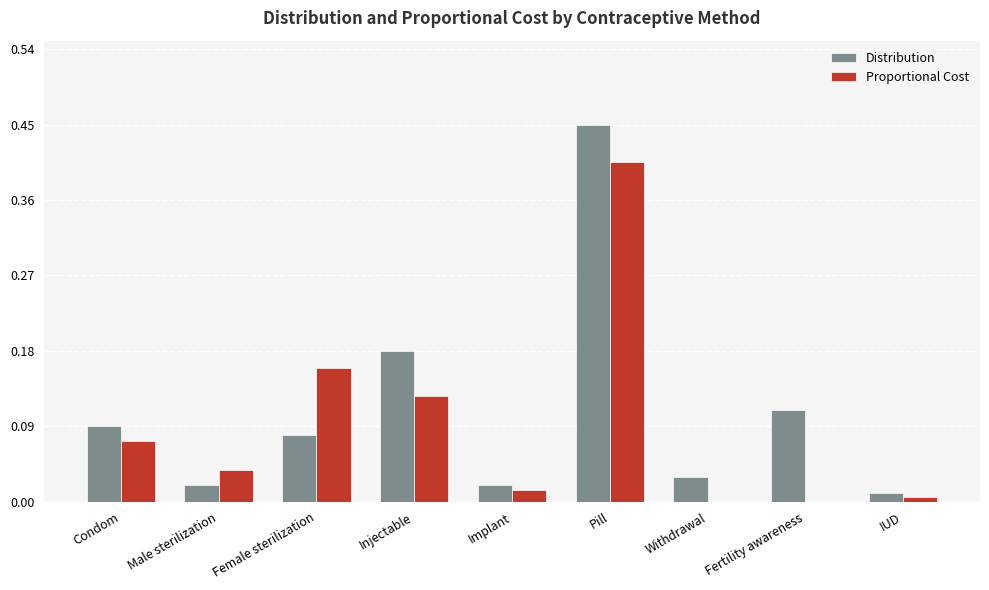

Is the value of Distribution at Condom greater than the value of Proportional Cost at Condom?

Yes